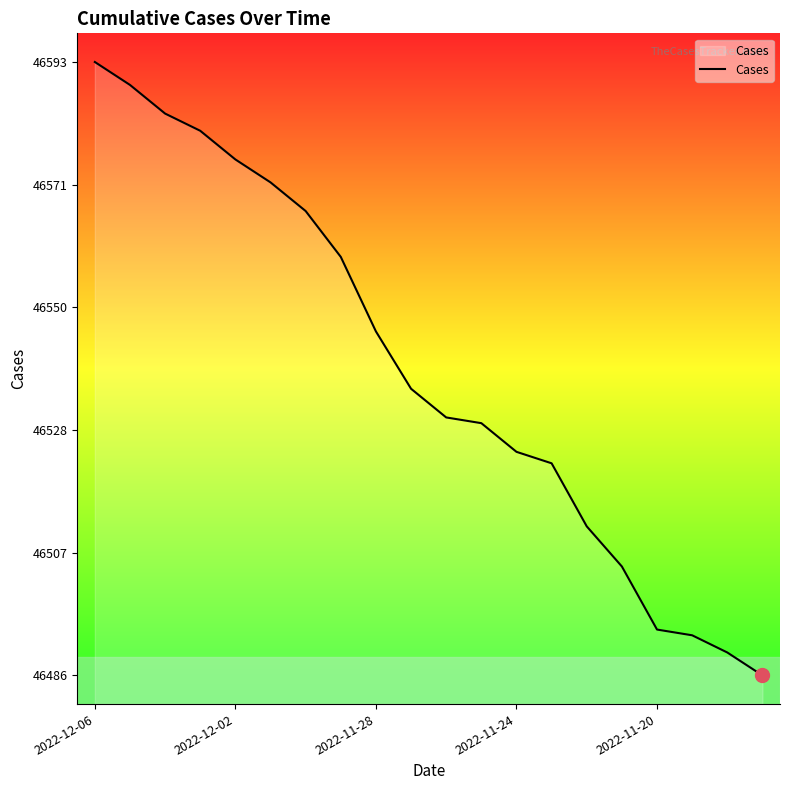

How many series are shown in this chart?

1